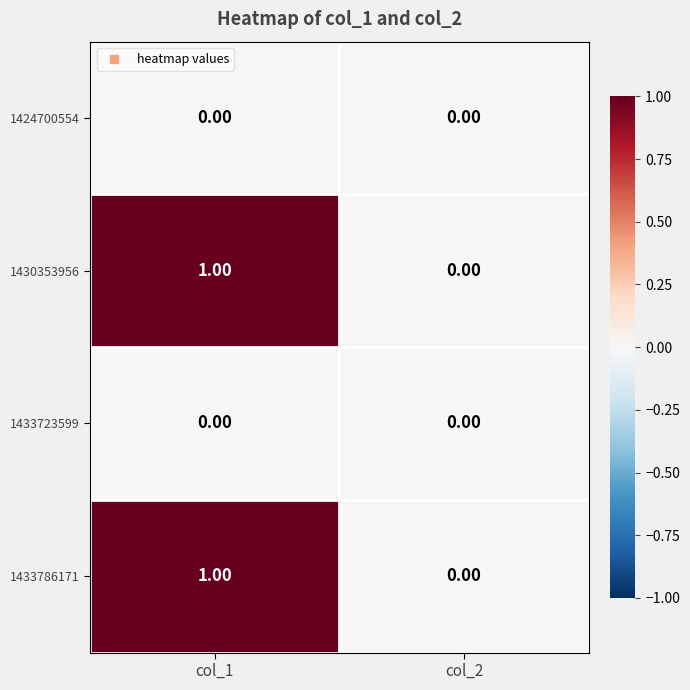

What is the maximum value shown in the chart?

1